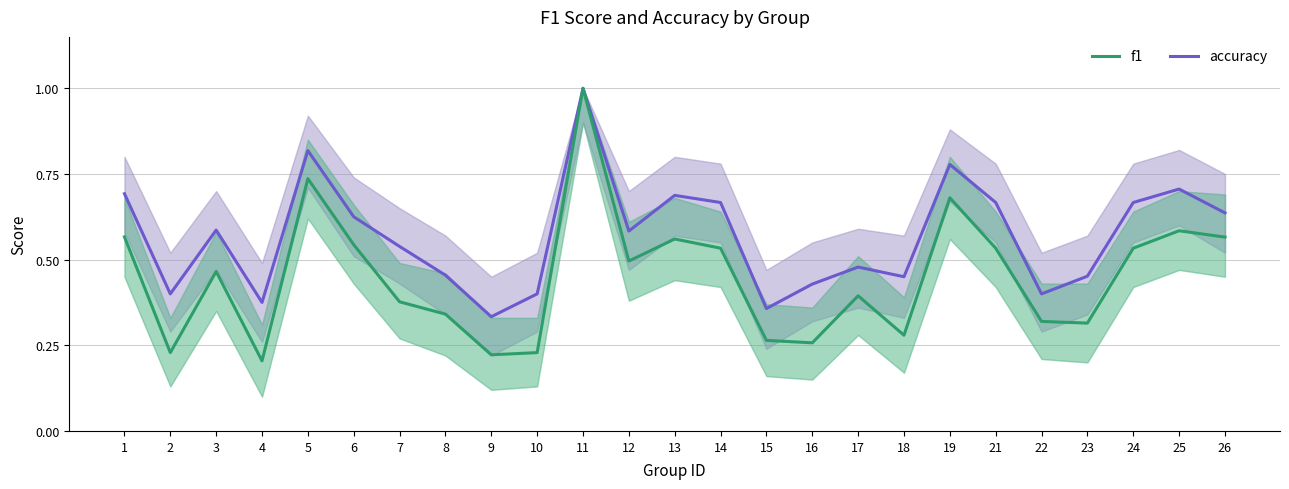

What is the maximum value for f1?

1.0